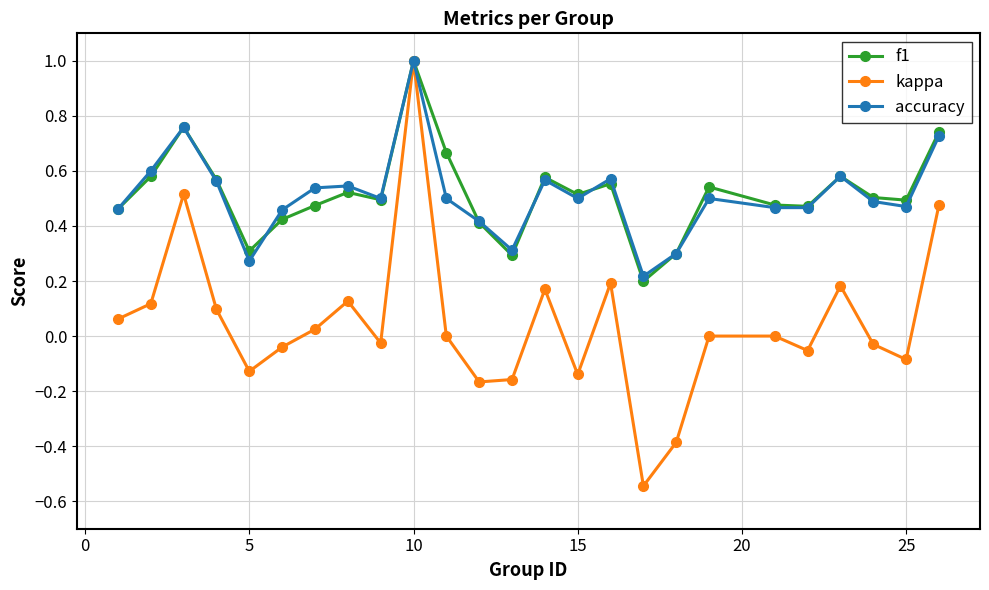

Which series has the largest range (max minus min)?

kappa